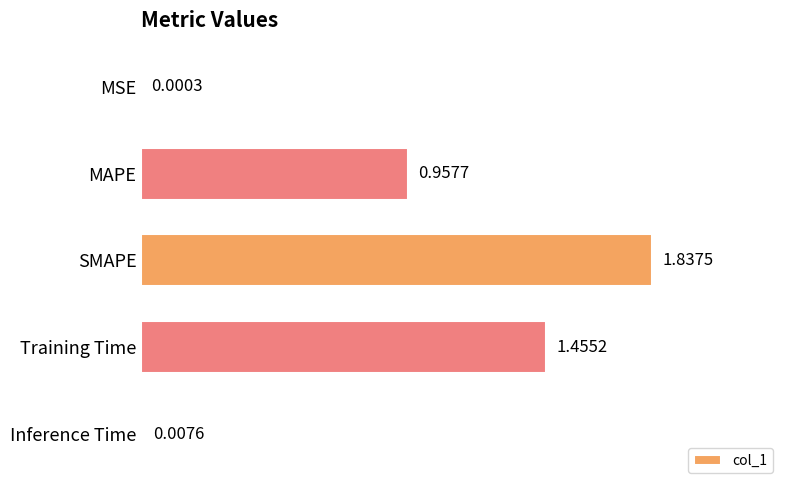

What is the sum of all values?

4.3